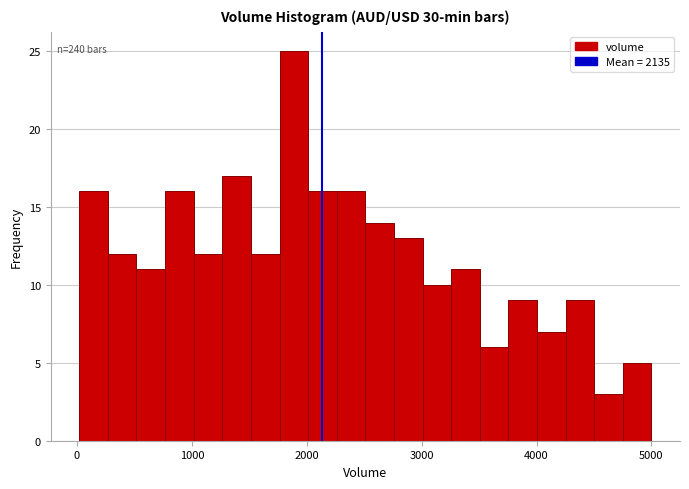

Read against the x-axis, roughly where is the centre of the tallest bar?

1900